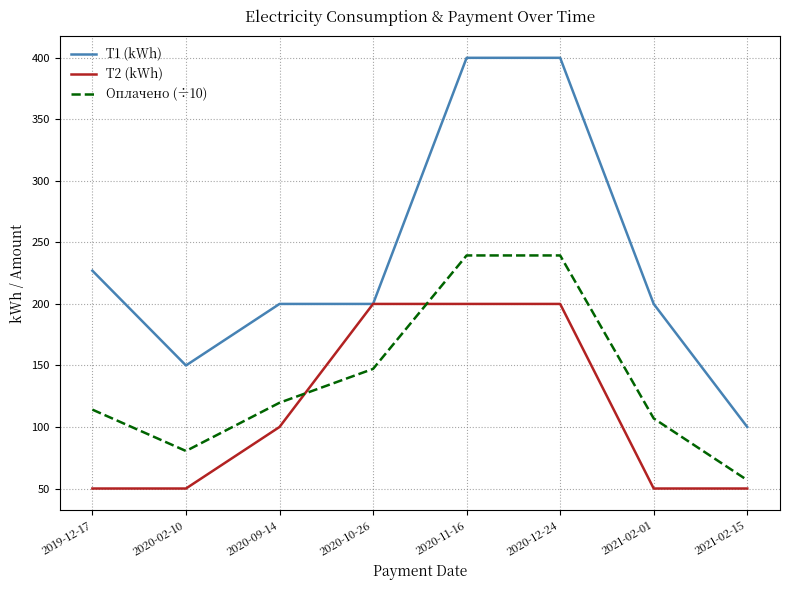

What is the total value across all series at 2021-02-15?

206.8